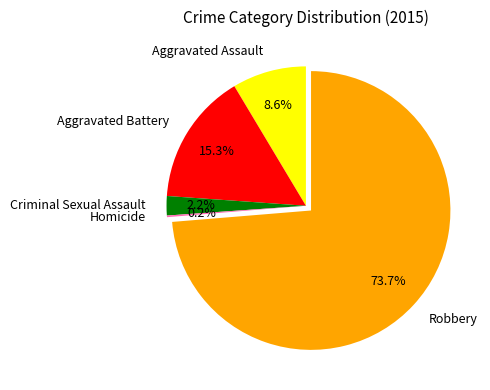

To the nearest percent, what portion does Aggravated Assault represent?

9%